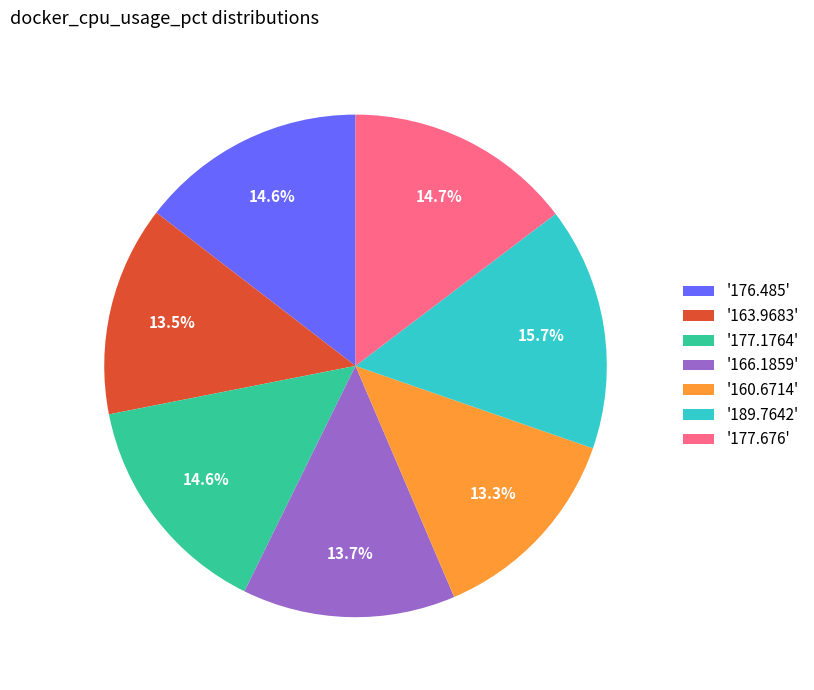

How many slices are in this pie chart?

7